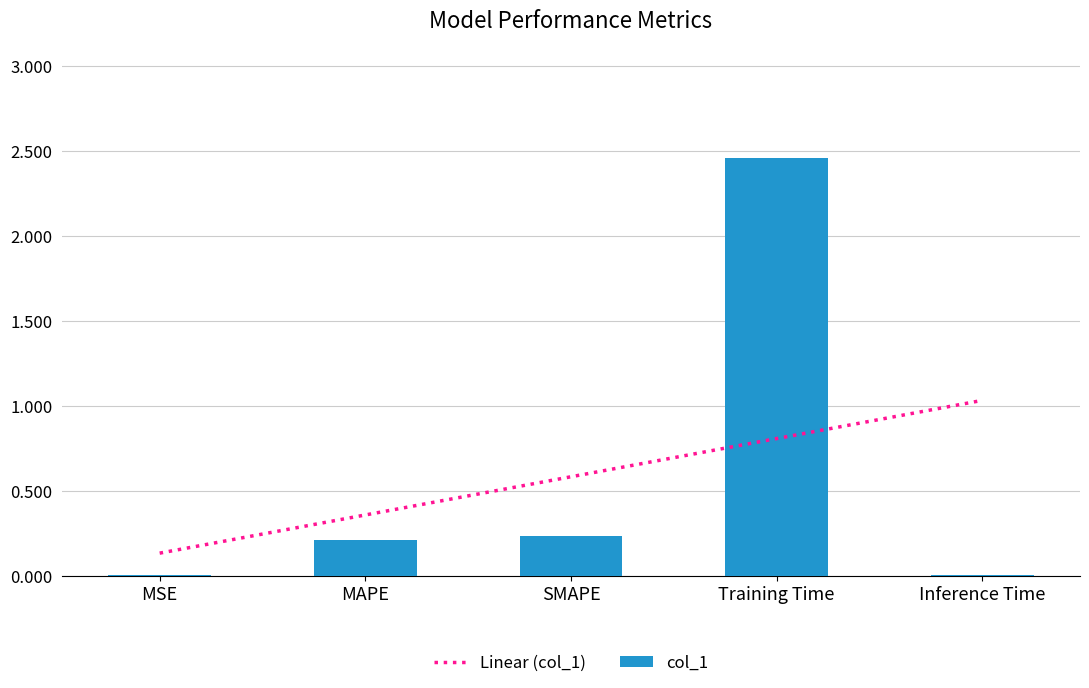

Rank the categories by value from highest to lowest.

Training Time, SMAPE, MAPE, MSE, Inference Time